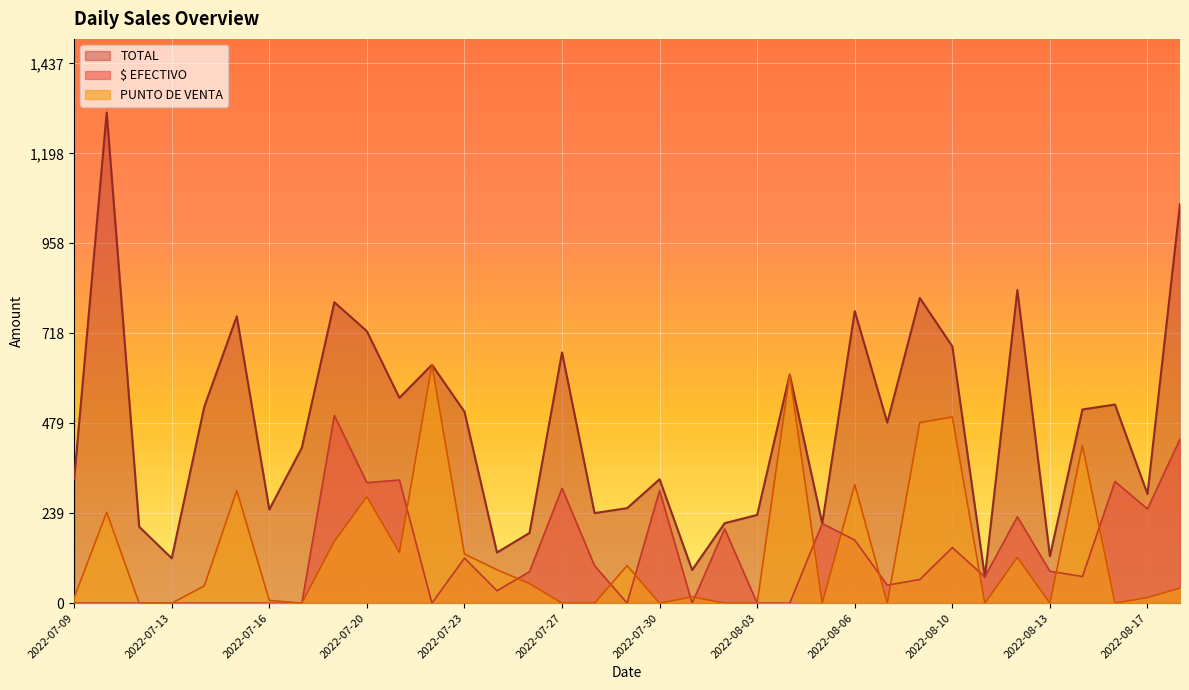

Reading right to left, extract all data points from this chart.

TOTAL: 1063.0	291.0	529.0	516.0	125.0	834.0	70.0	684.0	813.0	481.0	778.0	212.5	609.0	235.0	213.0	88.5	330.0	253.0	240.0	668.0	187.0	135.0	510.0	635.0	547.0	724.5	801.5	414.0	249.5	764.0	523.0	119.5	203.5	1307.0	330.0
$ EFECTIVO: 437.0	251.0	324.0	71.0	85.0	230.0	70.0	148.0	63.0	48.0	168.0	212.0	0.0	0.0	198.0	0.0	300.0	0.0	100.0	306.0	84.0	33.0	120.0	0.0	328.0	321.0	500.0	0.0	0.0	0.0	0.0	0.0	0.0	0.0	0.0
PUNTO DE VENTA: 40.0	15.0	0.0	420.0	0.0	122.0	0.0	496.0	481.0	0.0	316.0	0.0	609.0	0.0	0.0	17.0	0.0	100.0	0.0	0.0	52.0	89.0	131.0	635.0	135.0	283.5	165.0	0.0	7.5	300.0	46.0	0.0	0.0	242.0	15.0